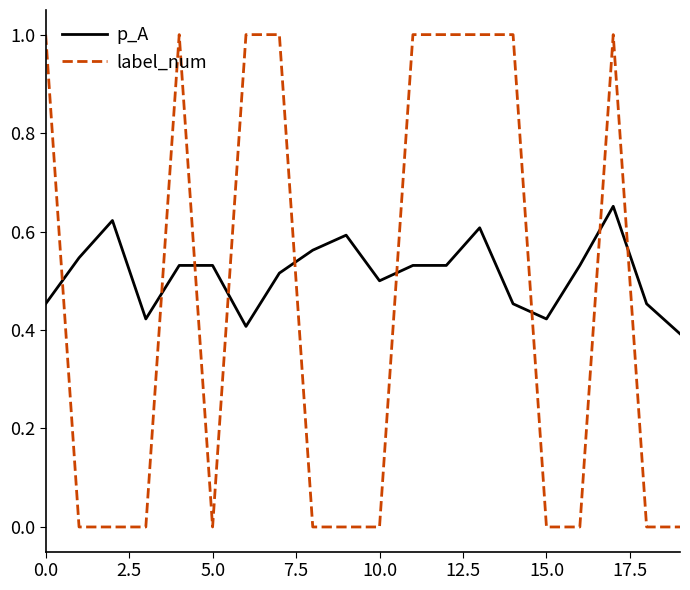

How many intersections are there between p_A and label_num?

9